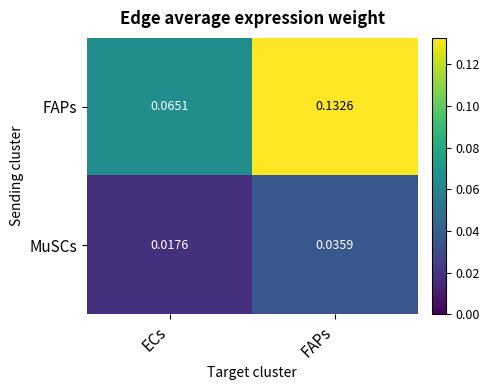

At which label is MuSCs closest to 0?

ECs